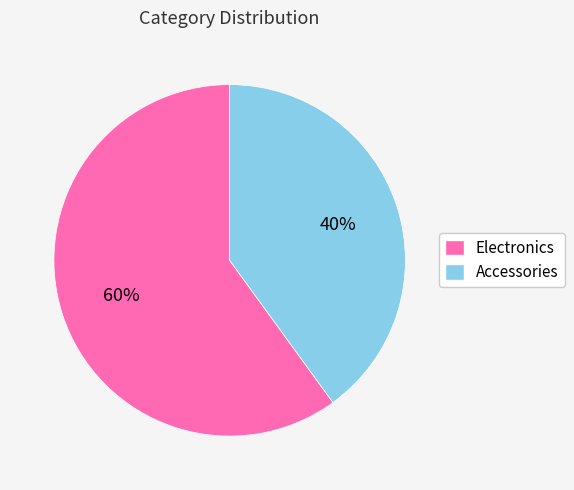

What is the smallest slice in the pie chart?

Accessories